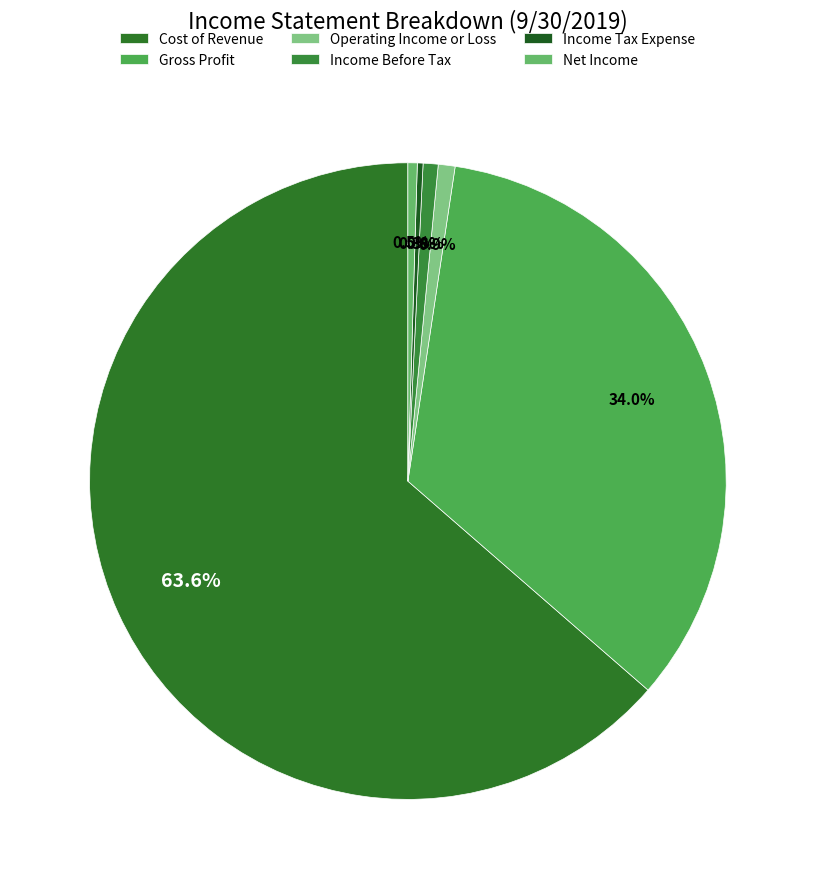

Which category has the smallest portion of the pie?

Income Tax Expense